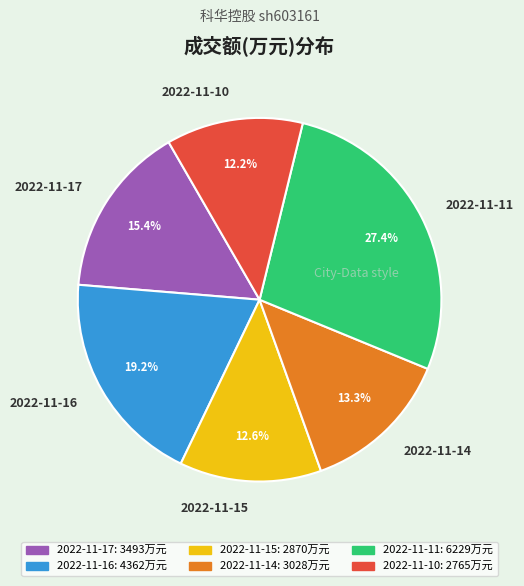

To the nearest percent, what is the average slice percentage?

17%